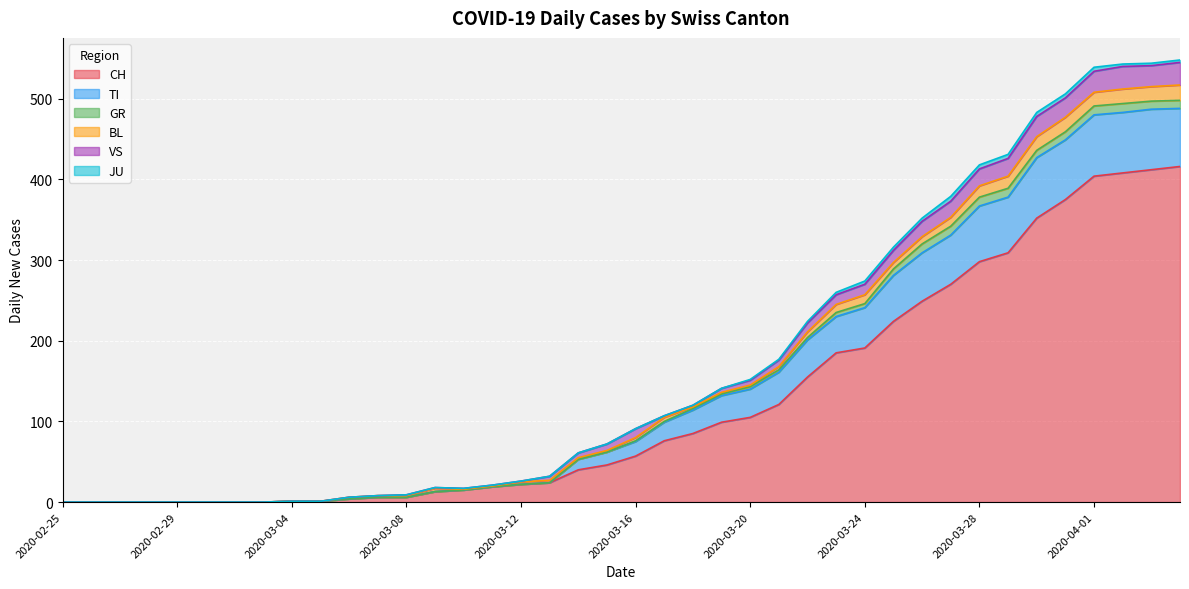

True or false: CH and TI cross at least once.

False